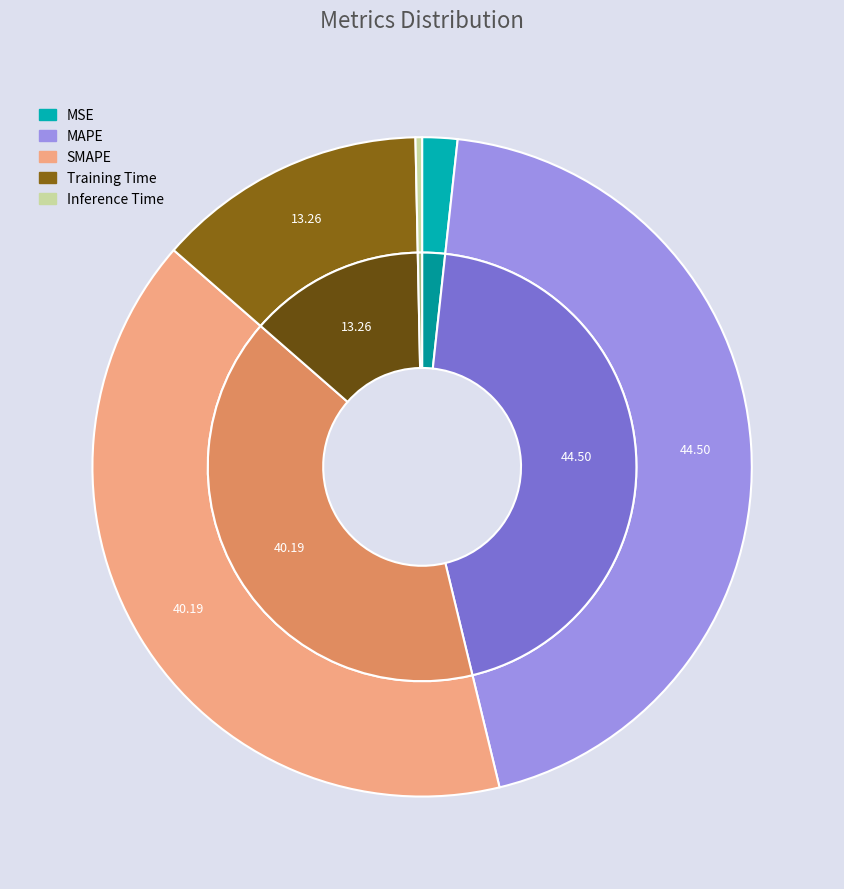

Is there any slice that represents more than half of the pie?

No